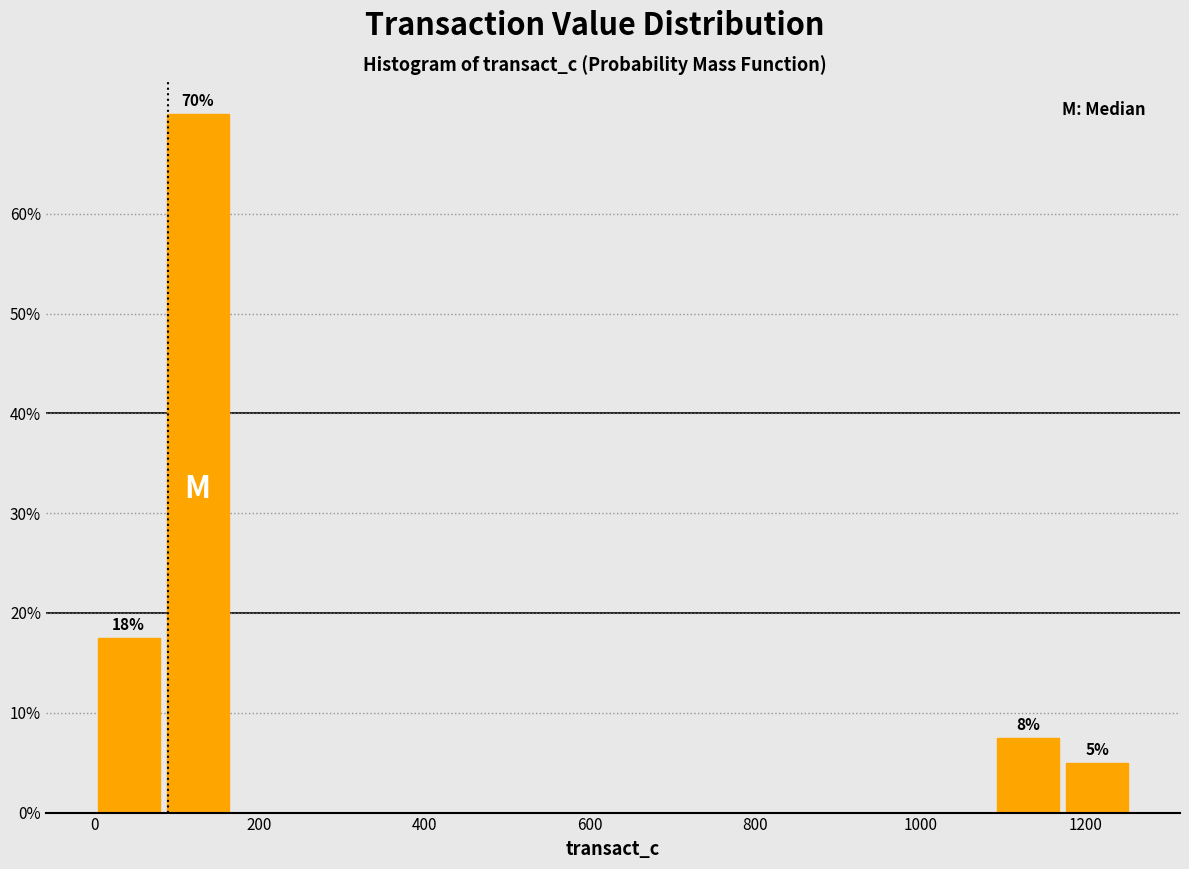

Over which range of the x-axis is the bar tallest?

80 to 160